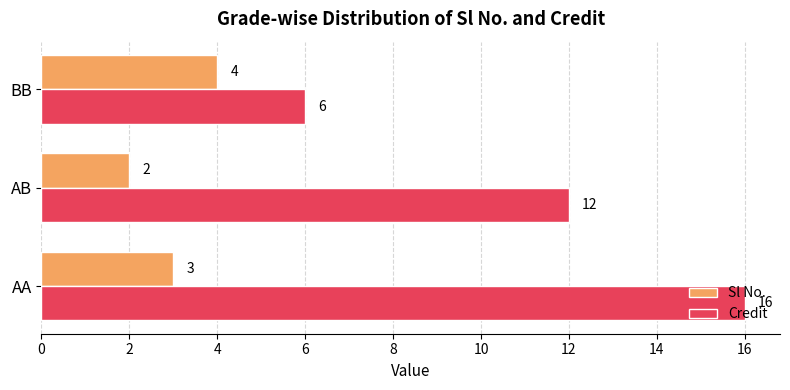

How many Sl No. values are between 2 and 4?

3